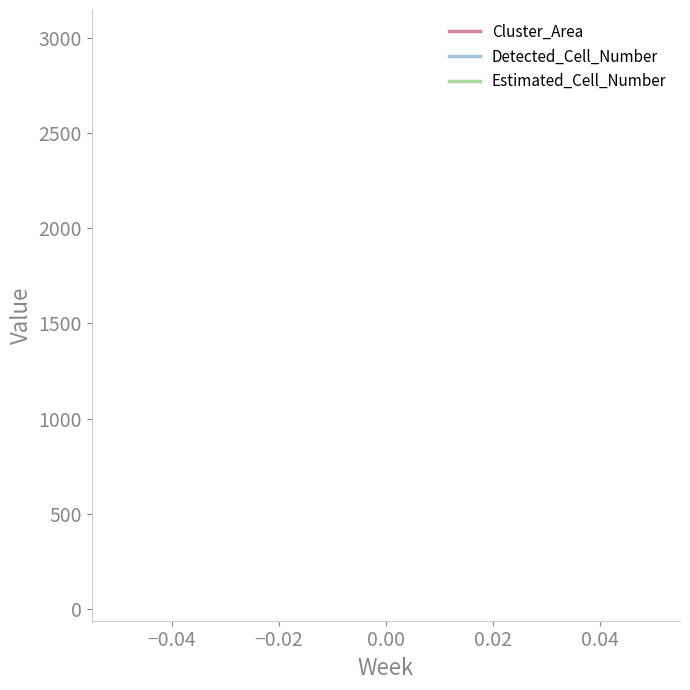

What is the difference between the highest and lowest values at 0?

2919.1